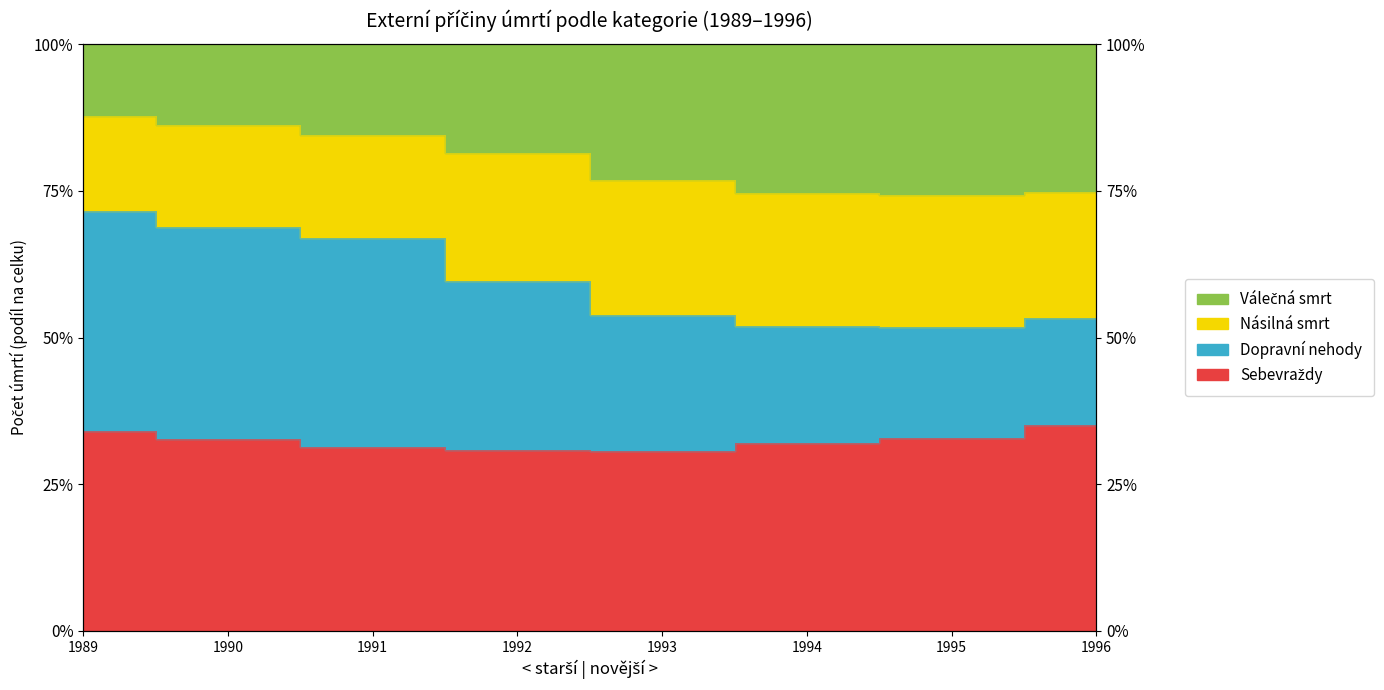

Is the value of Sebevraždy at 1989 greater than the value of Násilná smrt at 1996?

Yes